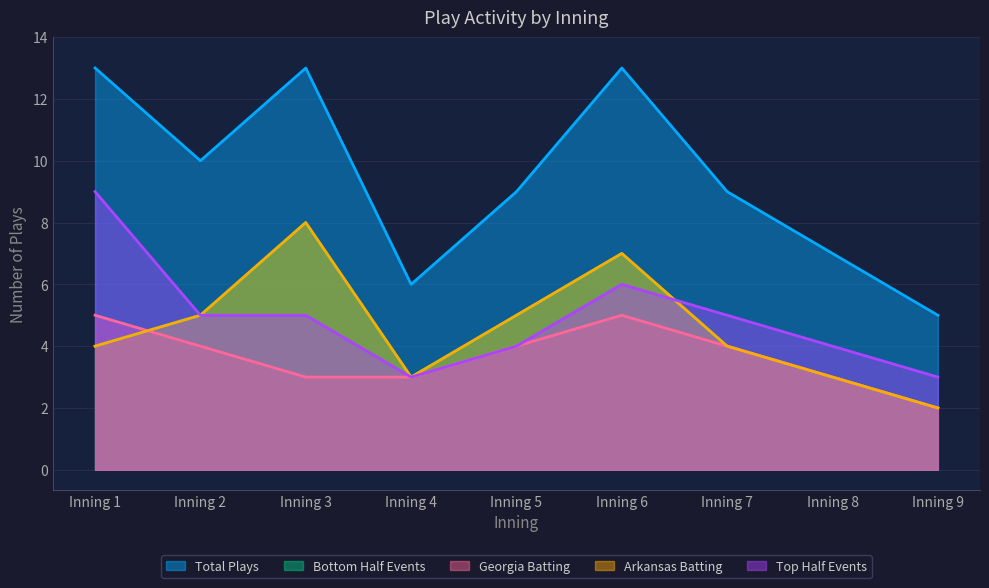

At which label does Arkansas Batting first exceed 4?

Inning 2